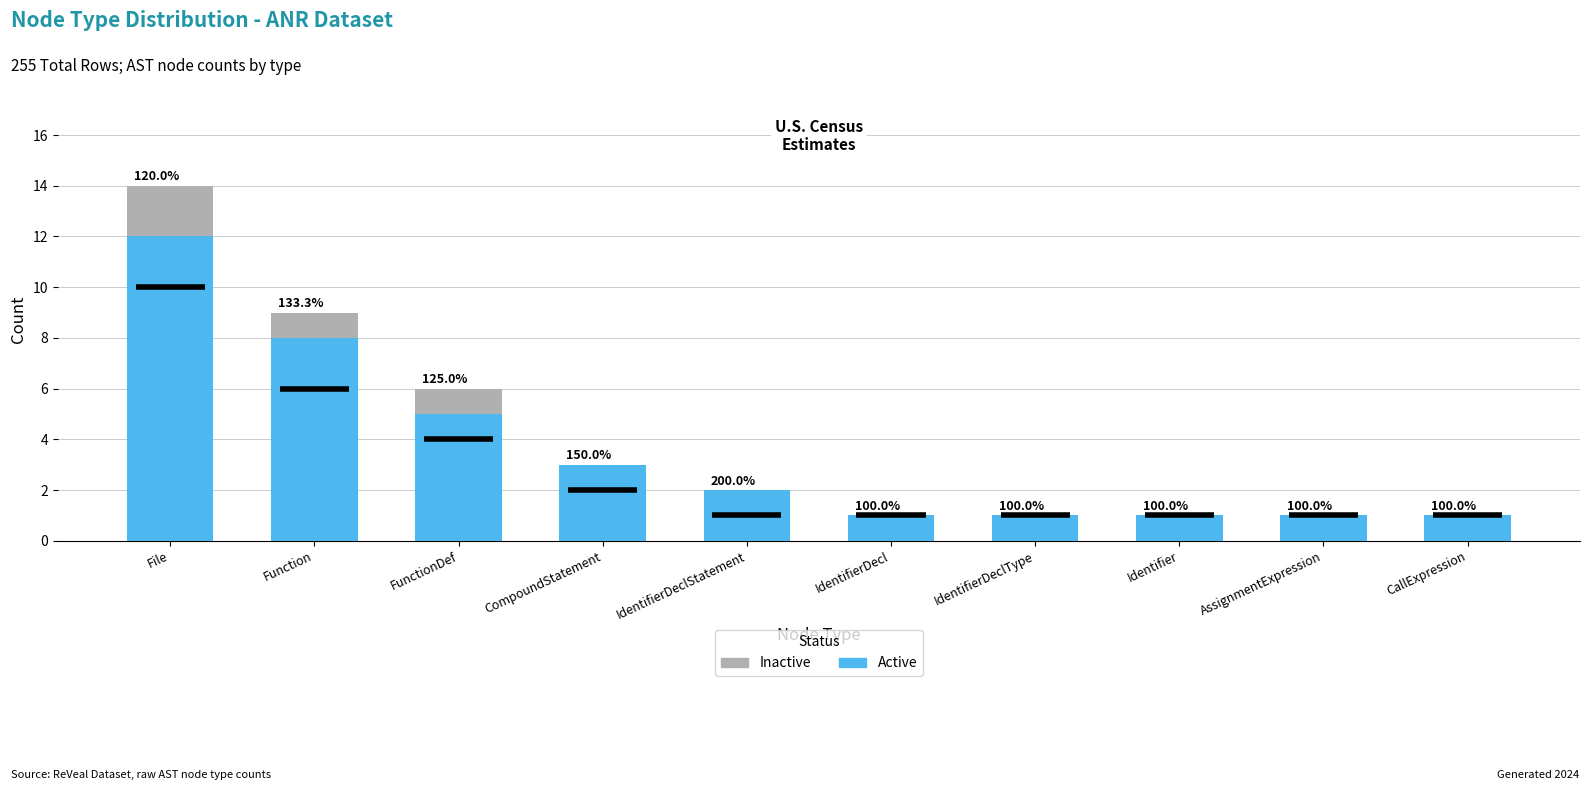

What are all the series names shown in the legend?

Inactive, Active